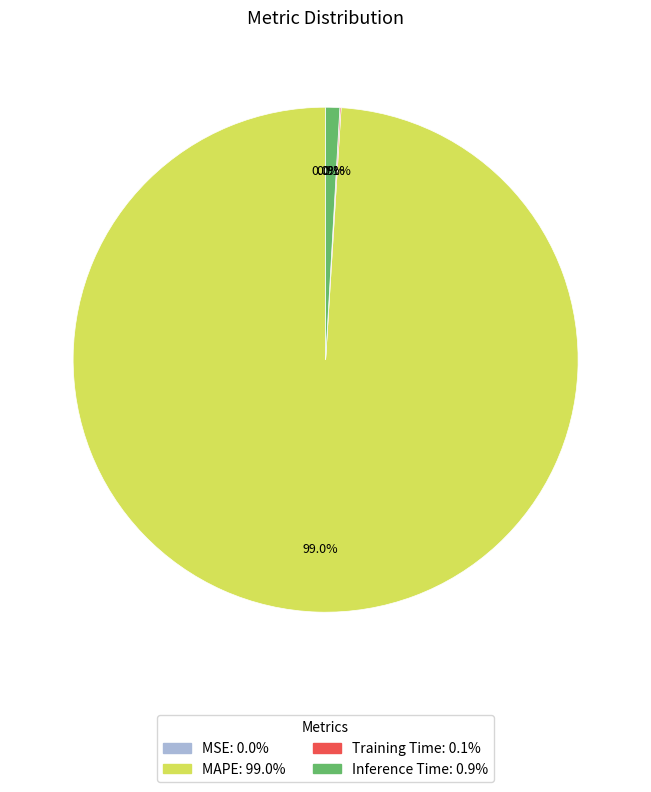

What is the largest slice in the pie chart?

MAPE